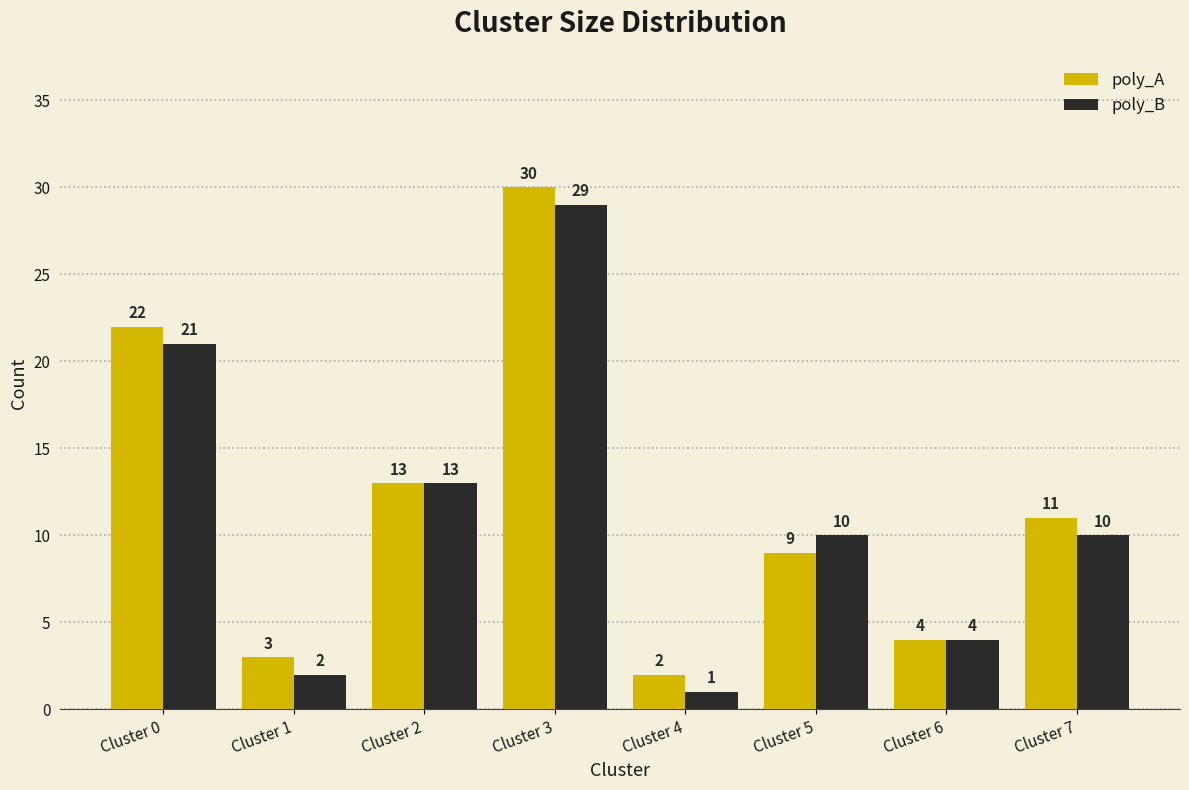

What is the minimum value shown in the chart?

1